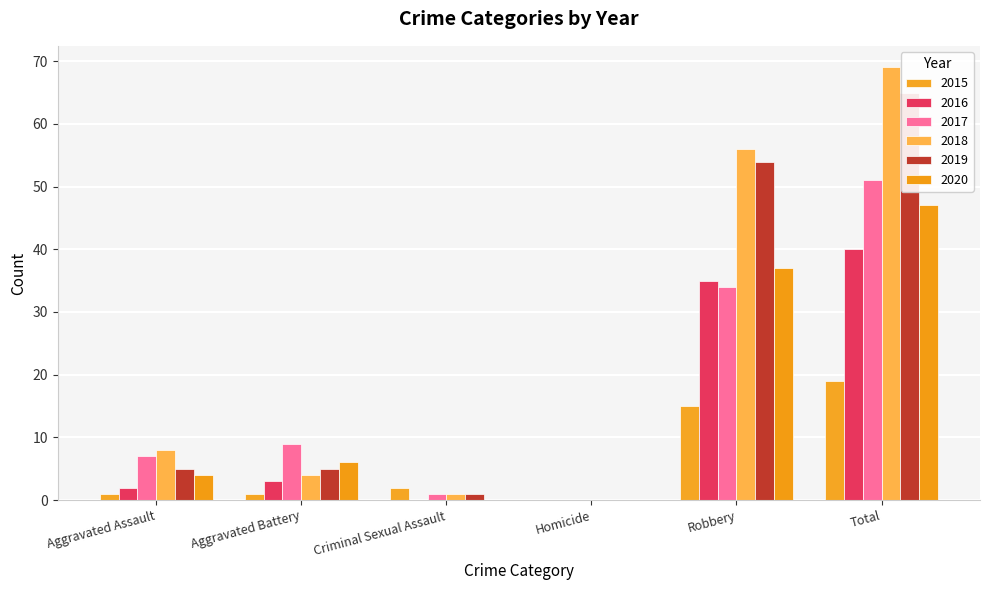

At how many categories does at least one series exceed 16?

2